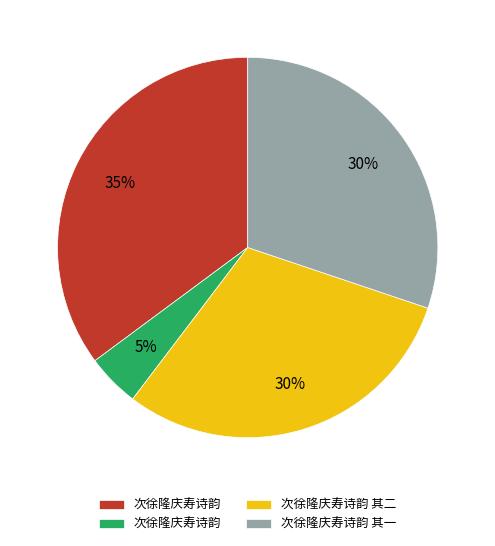

To the nearest percent, what is the average slice percentage?

25%